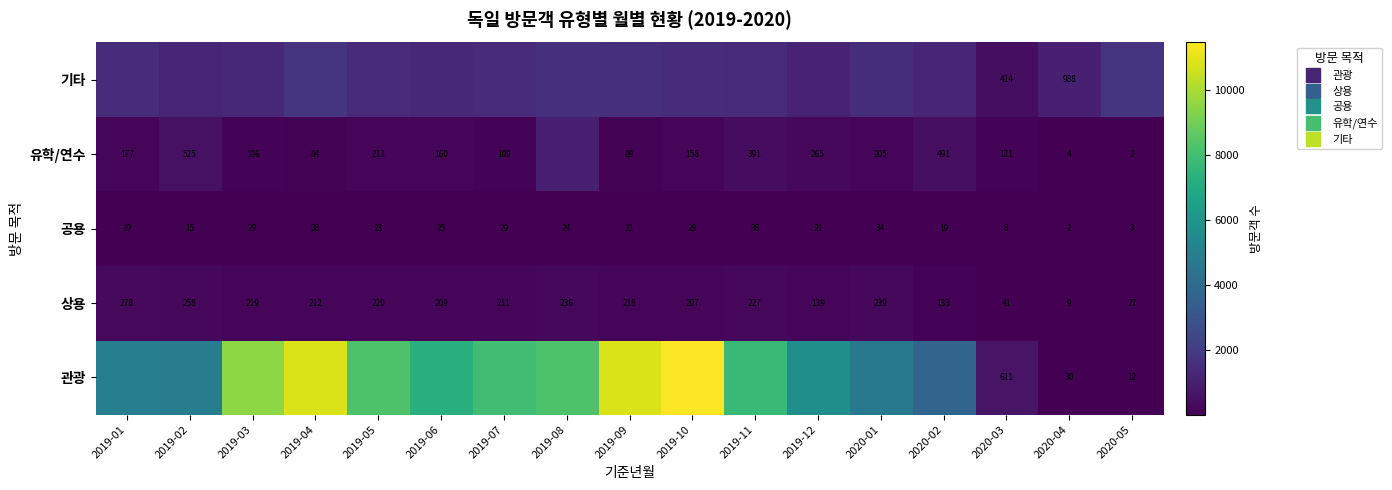

What is the minimum value for 상용?

9